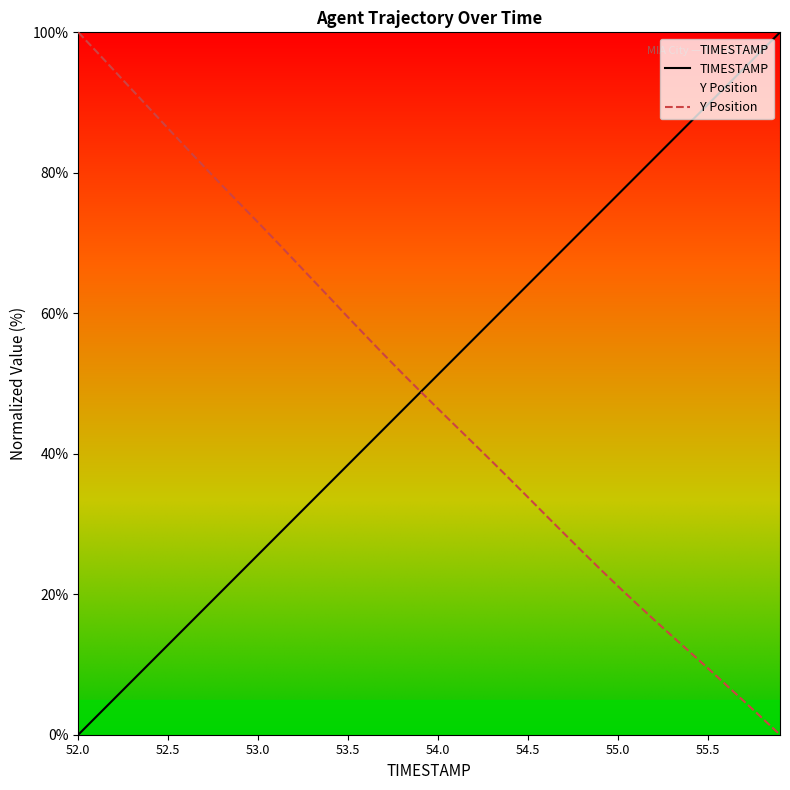

Between 52.1 and 53.6, which series saw the biggest shift?

Y